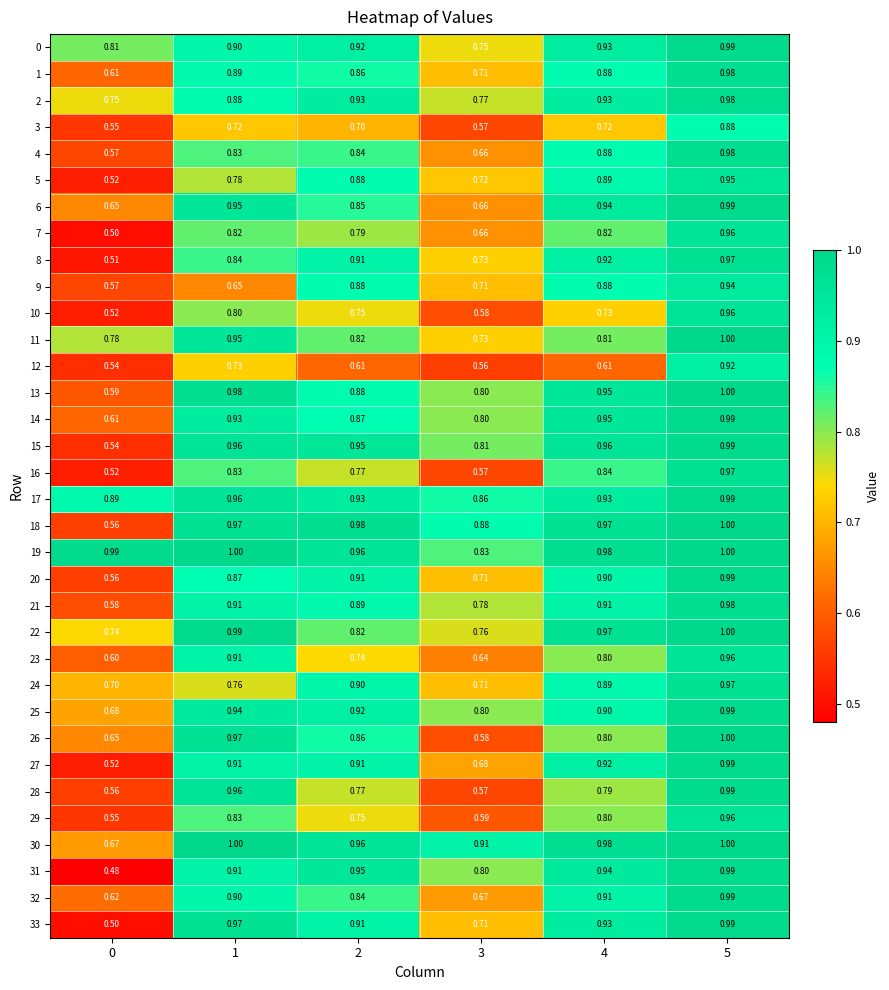

Is the value of 4 at 0 greater than the value of 30 at 4?

No